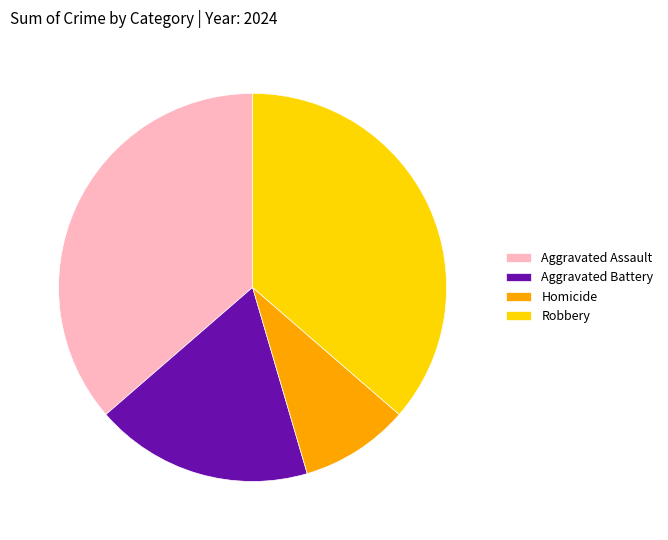

How many slices are in this pie chart?

4